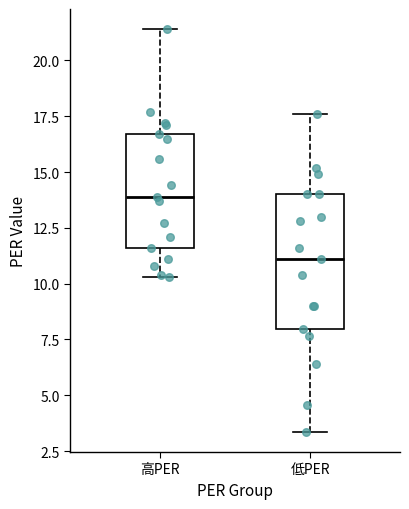

Which box's median line is the lowest?

低PER